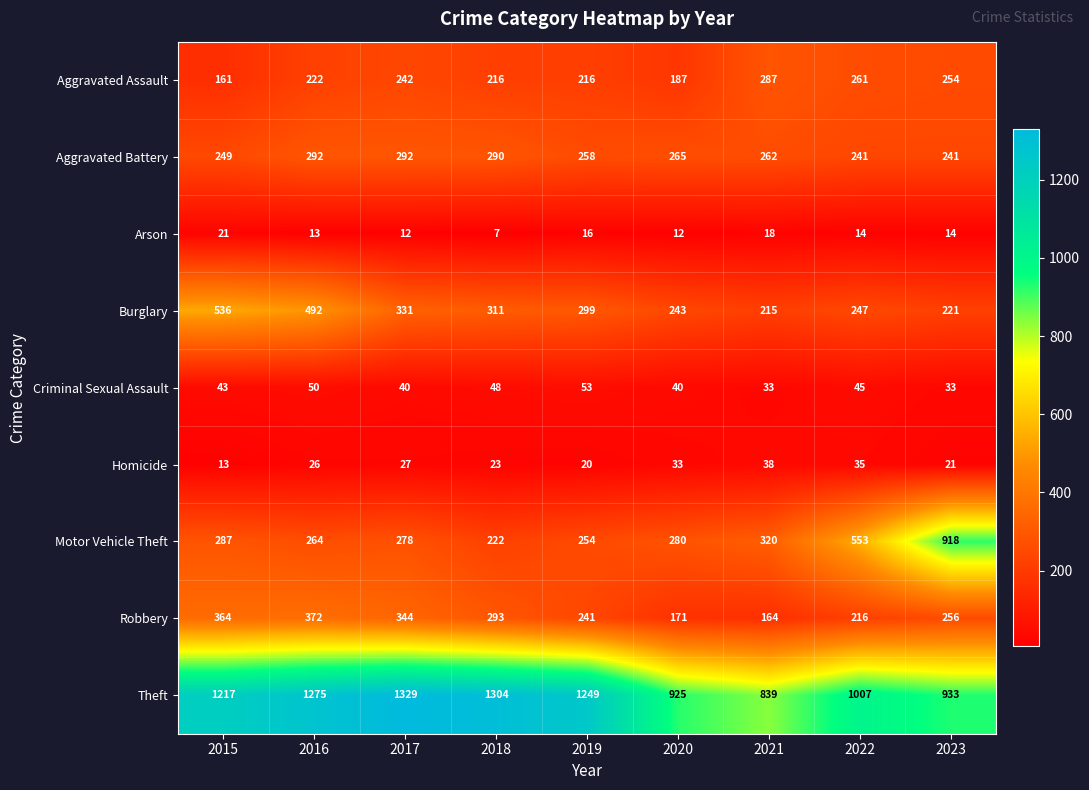

At which category is the sum across all series the highest?

2016